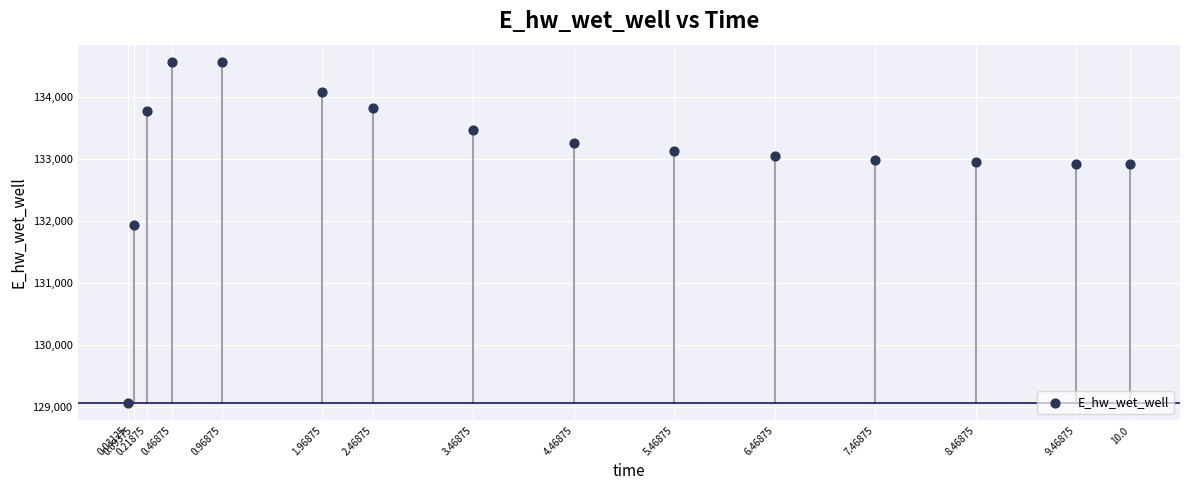

What Y value in the scatter plot is closest to 131814?

131934.6